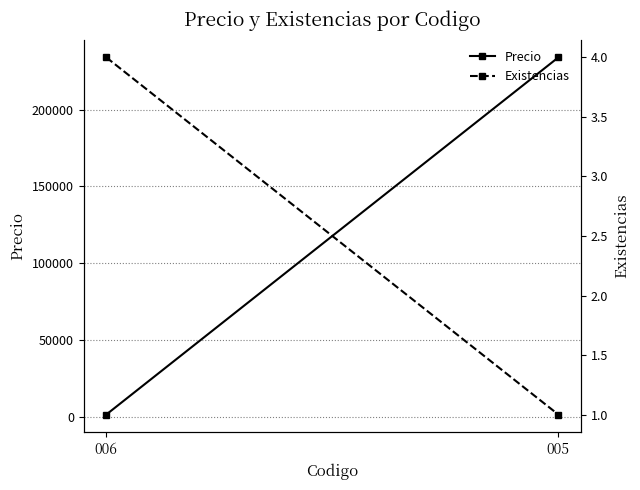

What are all the series names shown in the legend?

Precio, Existencias